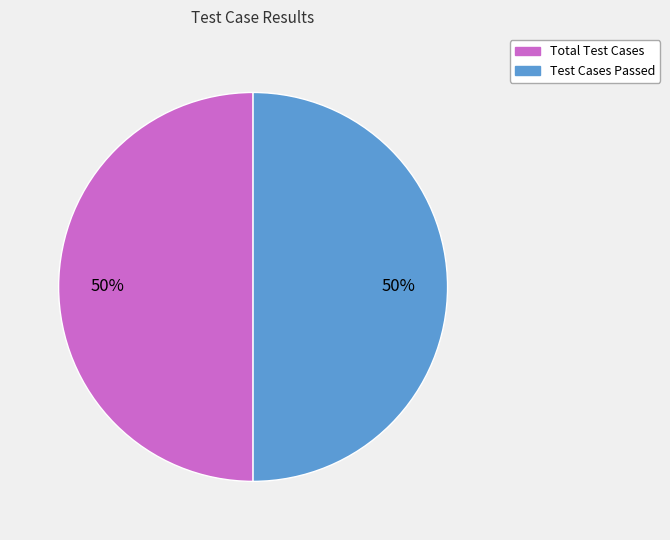

To the nearest percent, what percentage of the pie is Total Test Cases?

50%